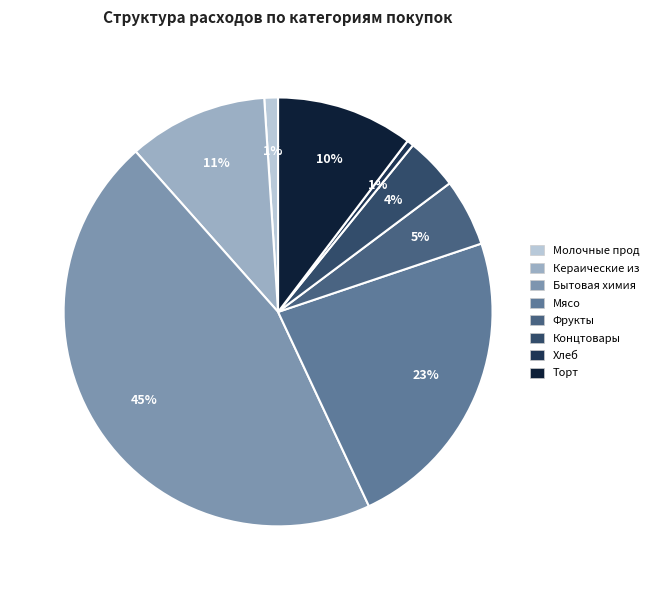

To the nearest percent, what is the difference between the Фрукты and Молочные прод slice percentages?

4%